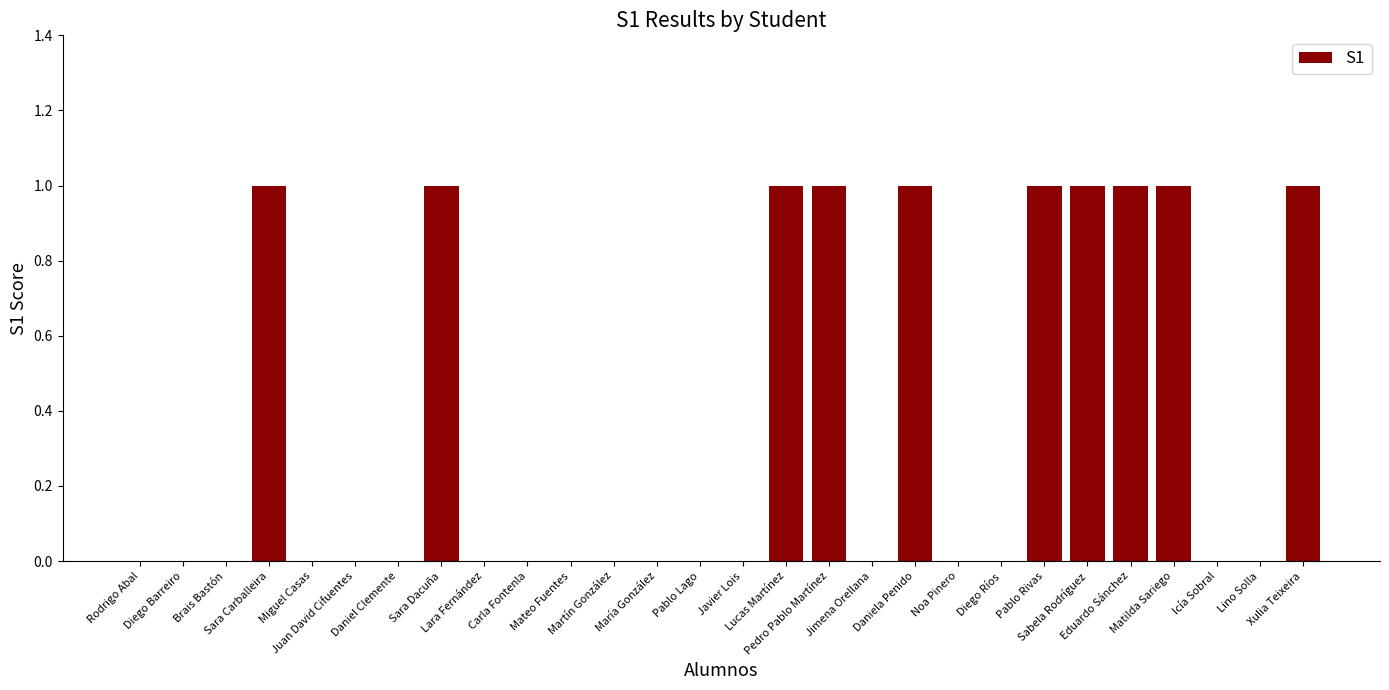

What is the sum of all values?

10